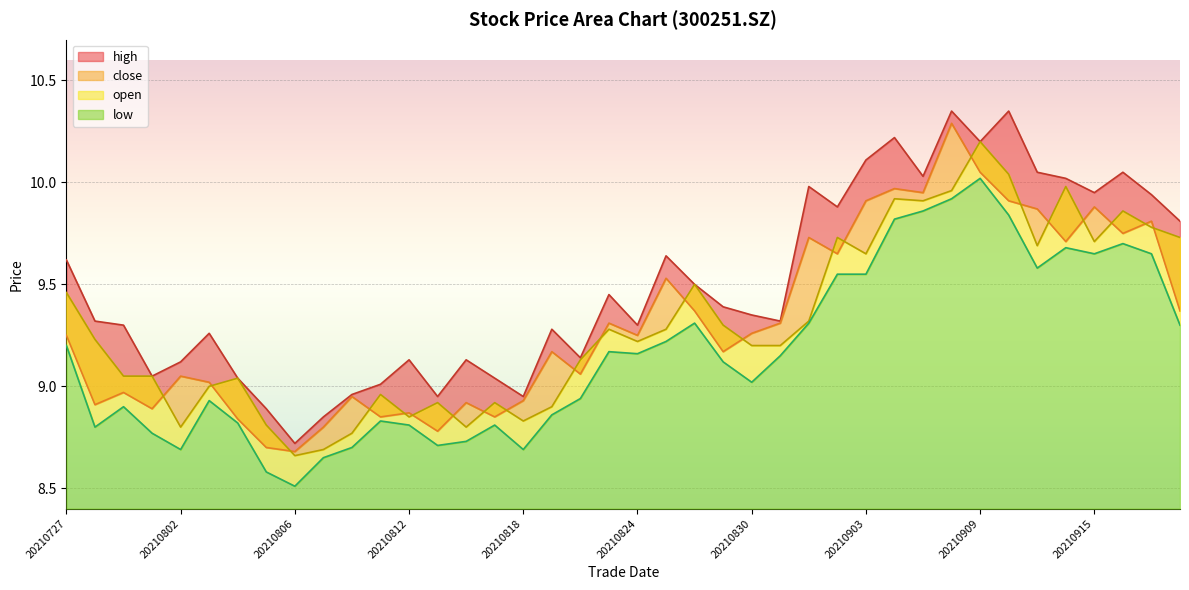

How many interior local valleys does the low series have?

9